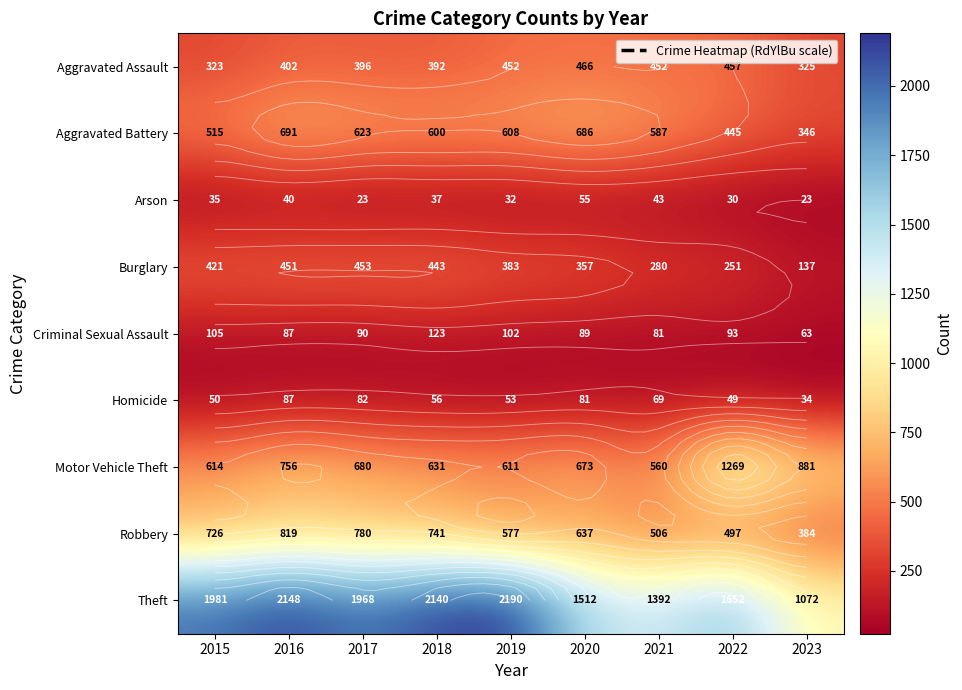

Is it true that Burglary equals 383 at 2019?

True